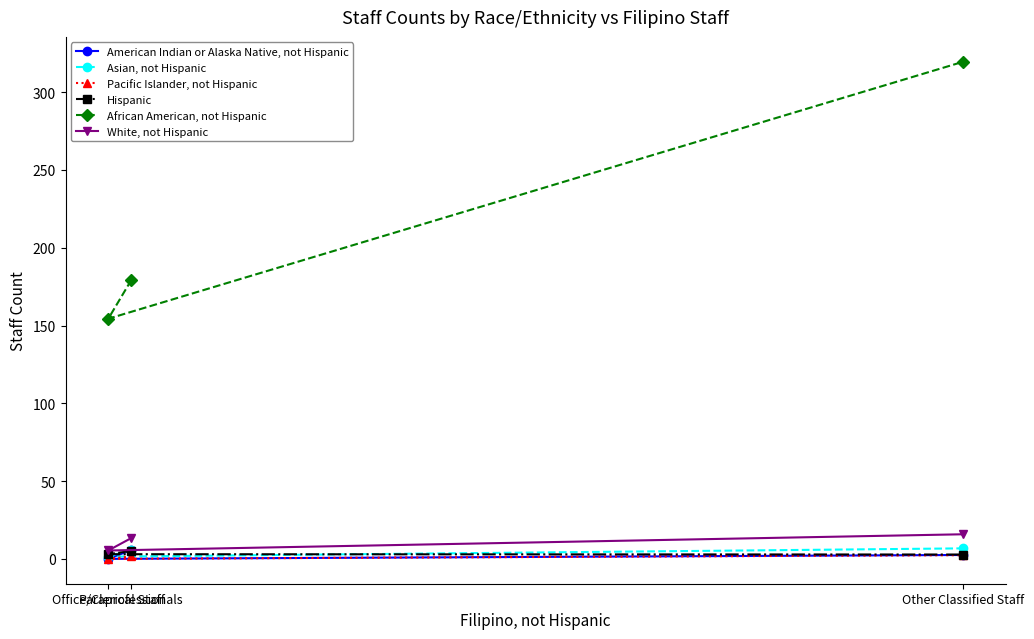

What are all the series names shown in the legend?

American Indian or Alaska Native, not Hispanic, Asian, not Hispanic, Pacific Islander, not Hispanic, Hispanic, African American, not Hispanic, White, not Hispanic